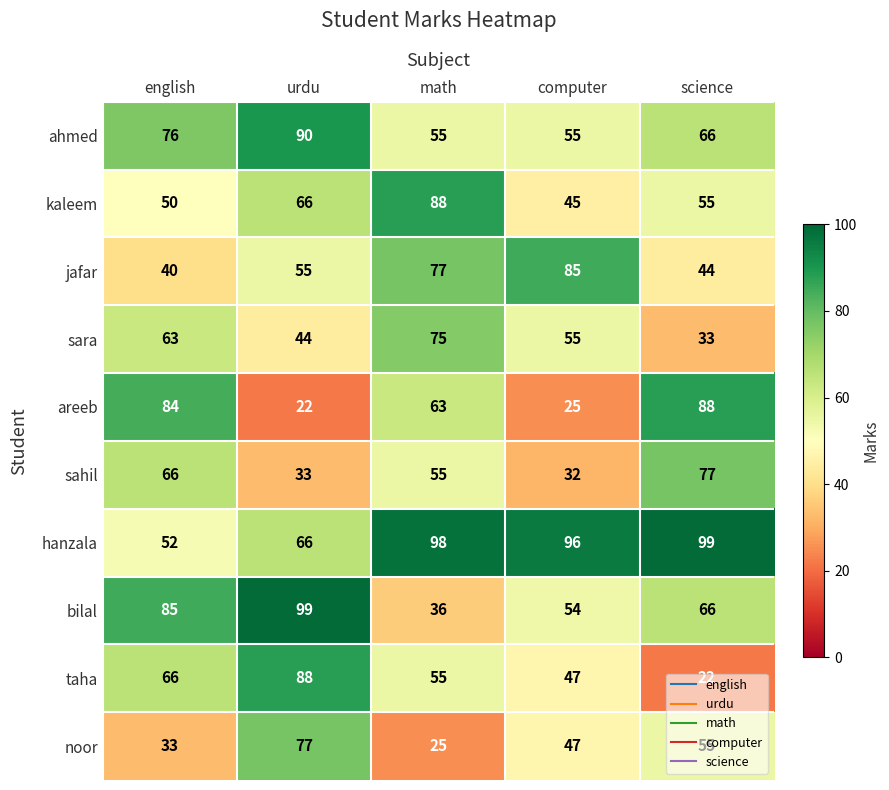

Read the taha value at math, to the nearest 5.

55